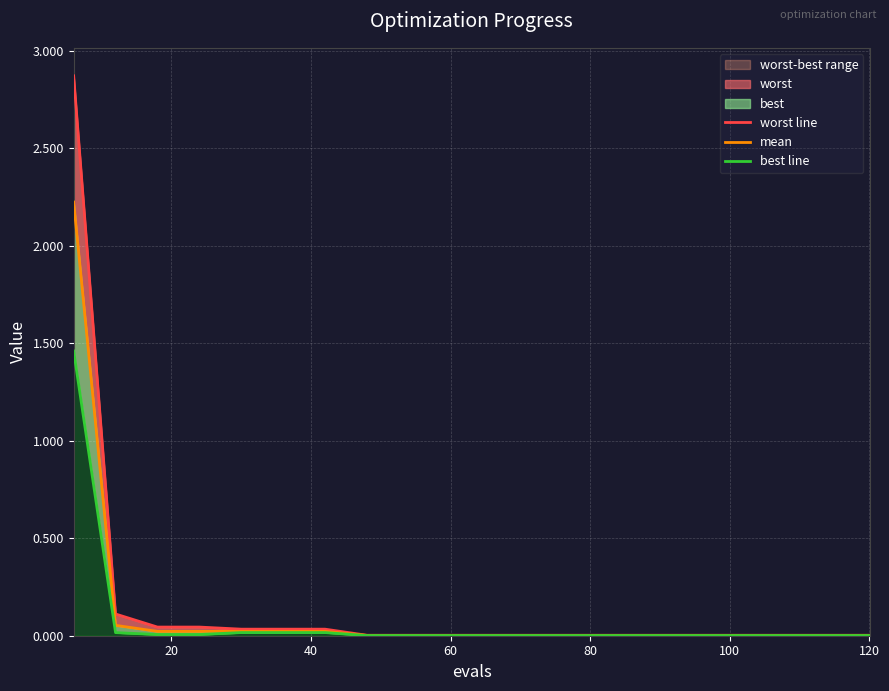

Is the value of worst line at 19 greater than the value of best line at 19?

Yes